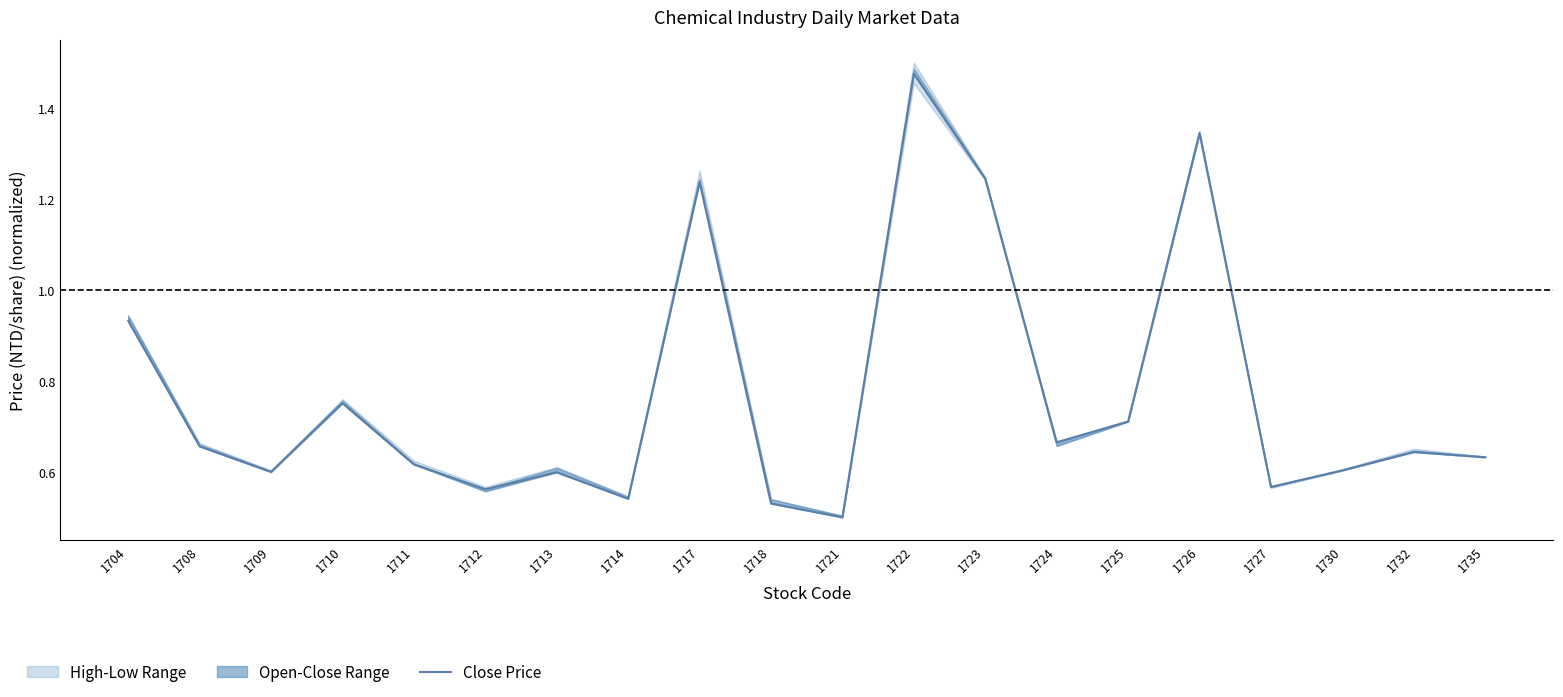

True or false: the data shows 0.7 at 1708.

True